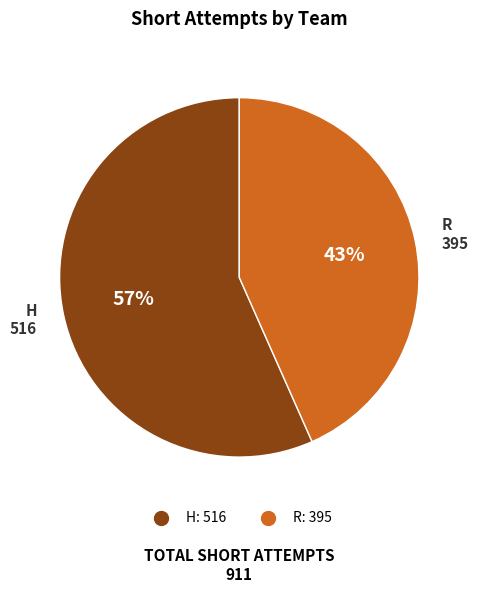

To the nearest percent, what percentage of the pie is H?

57%